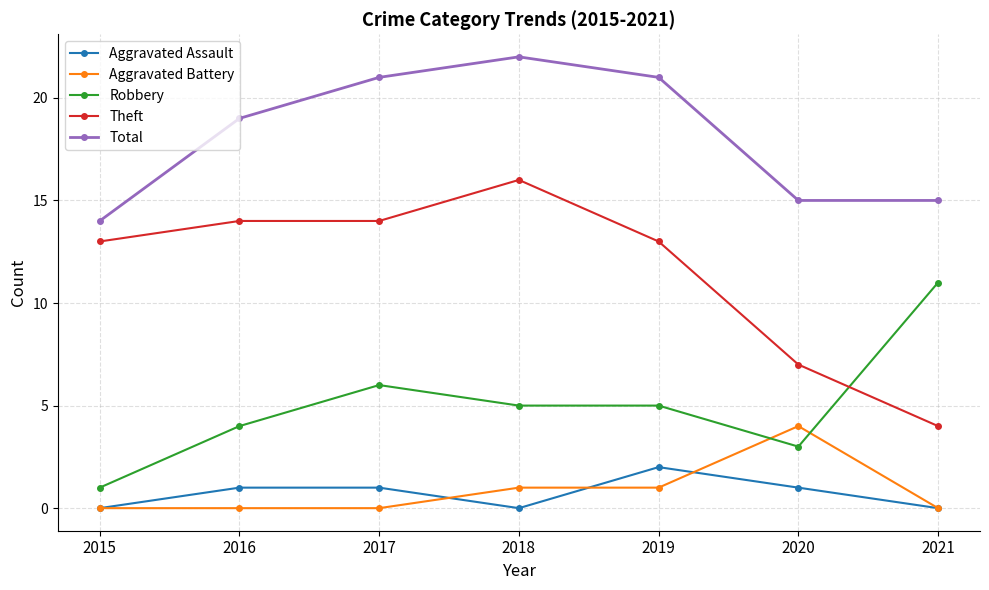

Reading left to right, what are all the values shown in this chart?

Aggravated Assault: 0	1	1	0	2	1	0
Aggravated Battery: 0	0	0	1	1	4	0
Robbery: 1	4	6	5	5	3	11
Theft: 13	14	14	16	13	7	4
Total: 14	19	21	22	21	15	15